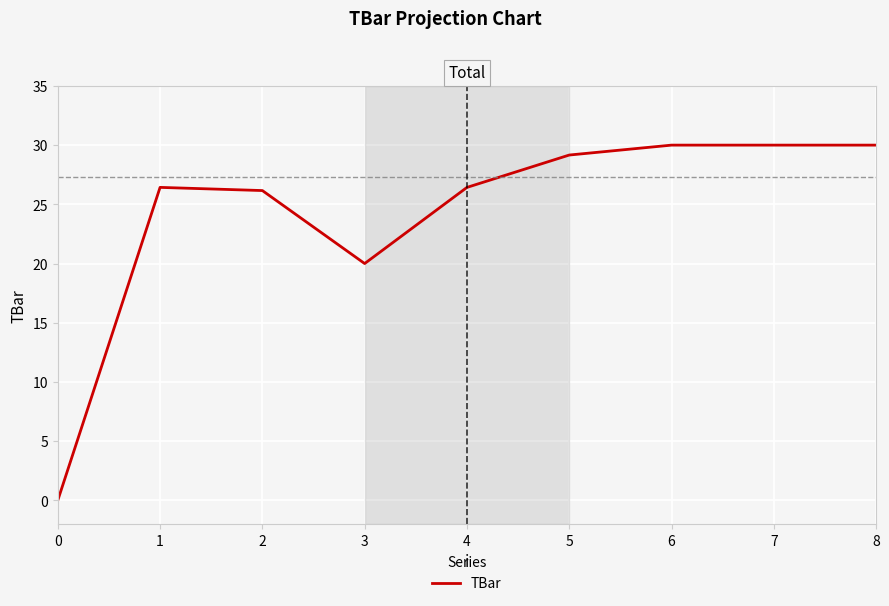

Reading left to right, what are all the values shown in this chart?

0.0	26.4	26.2	20.0	26.4	29.2	30.0	30.0	30.0